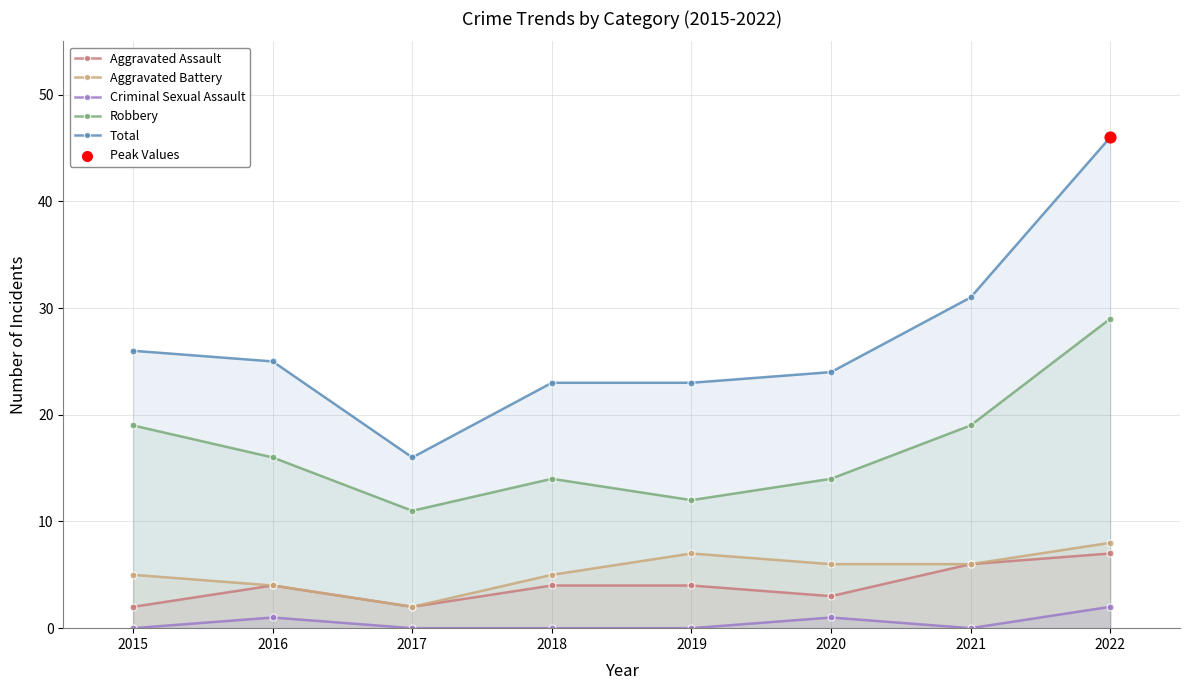

What is the total value across all series at 2018?

46